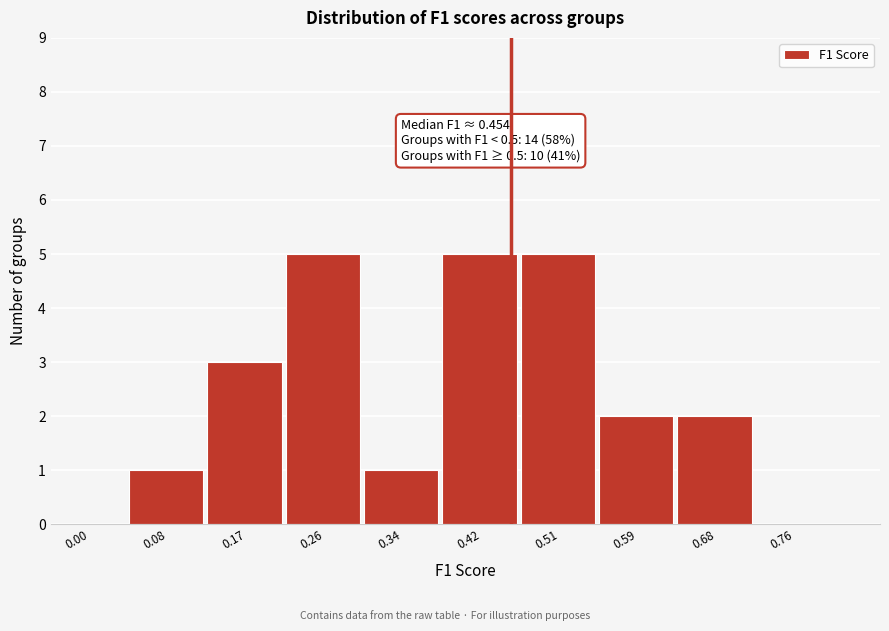

Reading left to right, what are all the values shown in this chart?

0.00=0	0.08=1	0.17=3	0.26=5	0.34=1	0.42=5	0.51=5	0.59=2	0.68=2	0.76=0